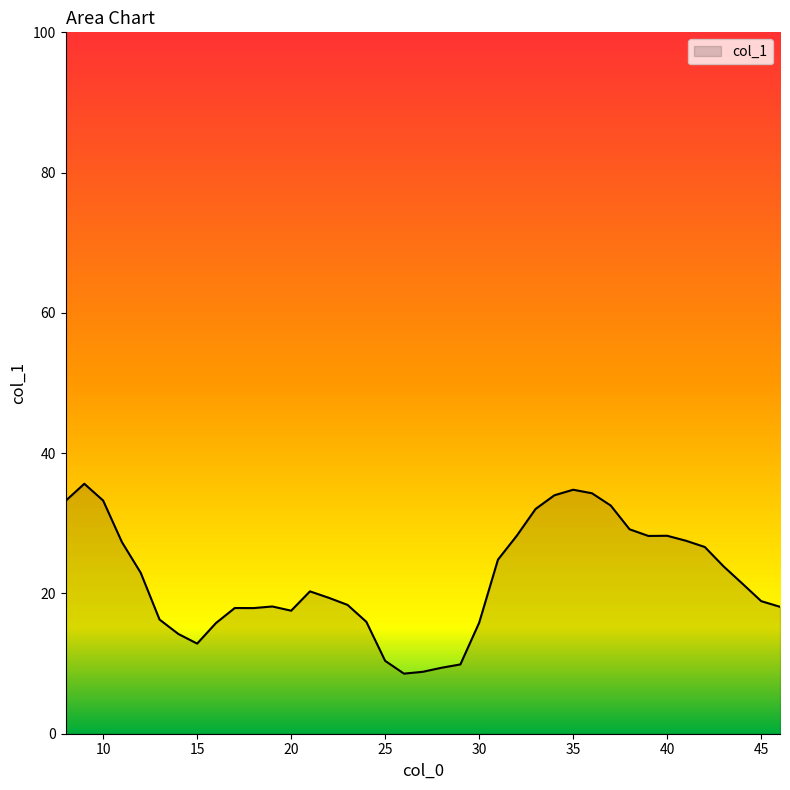

What is the difference between the maximum and minimum values?

27.1